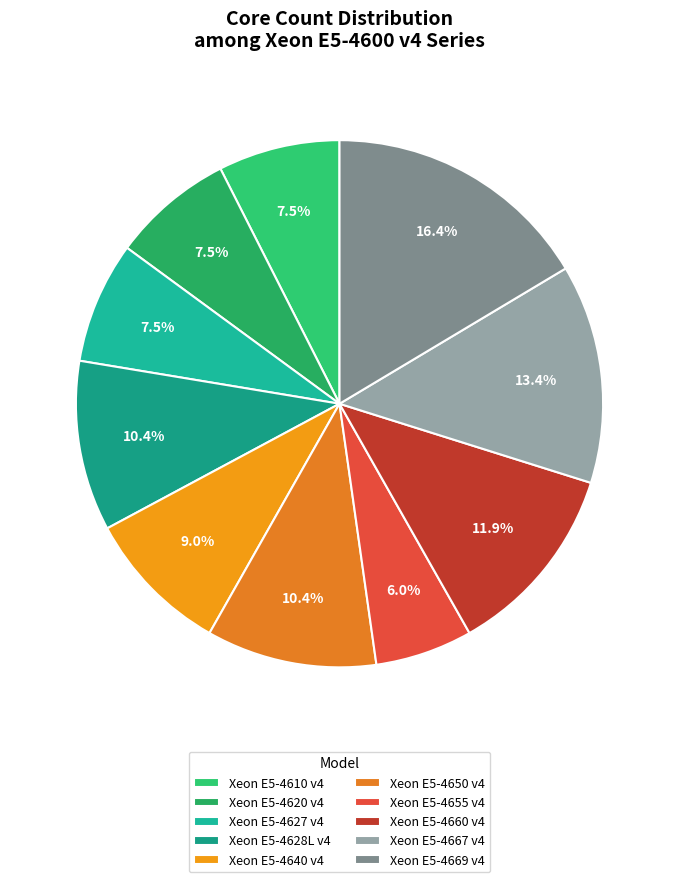

Is it true that Xeon E5-4660 v4 is 6% of the pie?

False